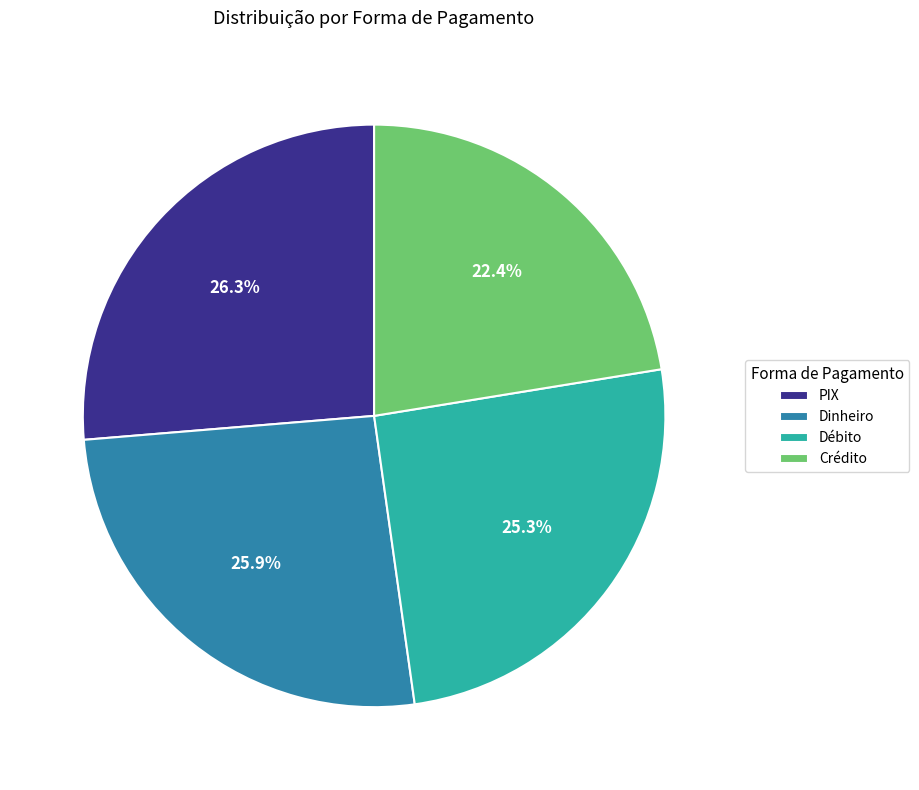

Between Débito and PIX, which is larger?

PIX